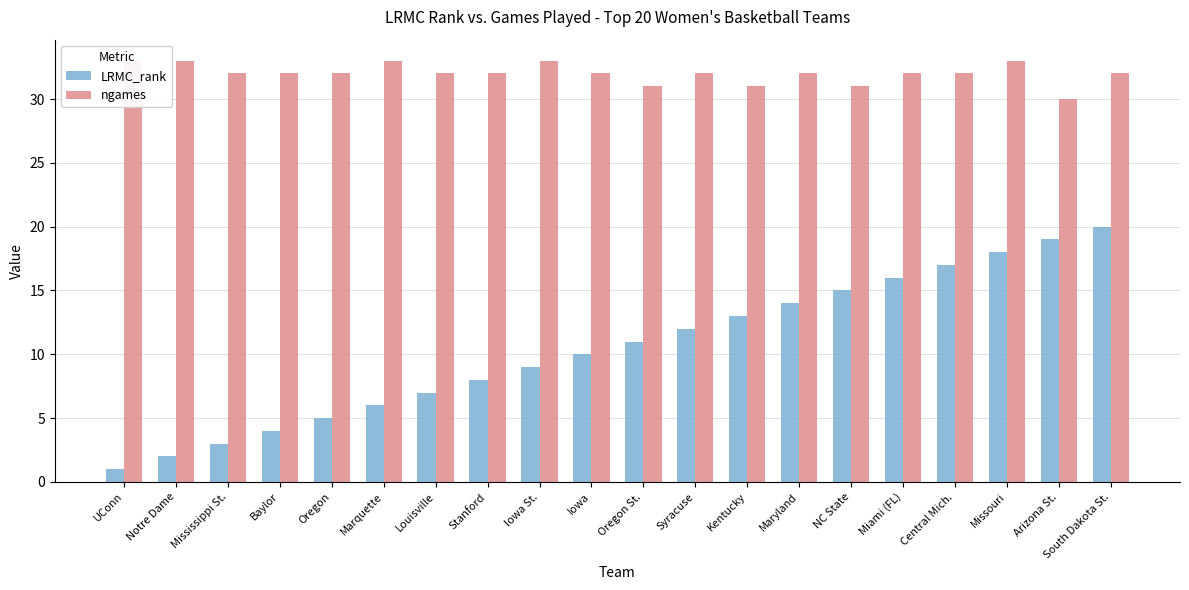

List the series in order of their overall mean, lowest first.

LRMC_rank, ngames